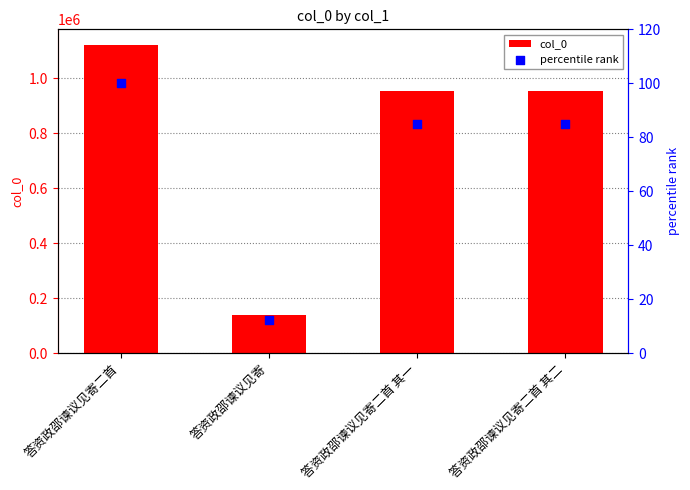

At which category is the sum across all series the highest?

答资政邵谏议见寄二首